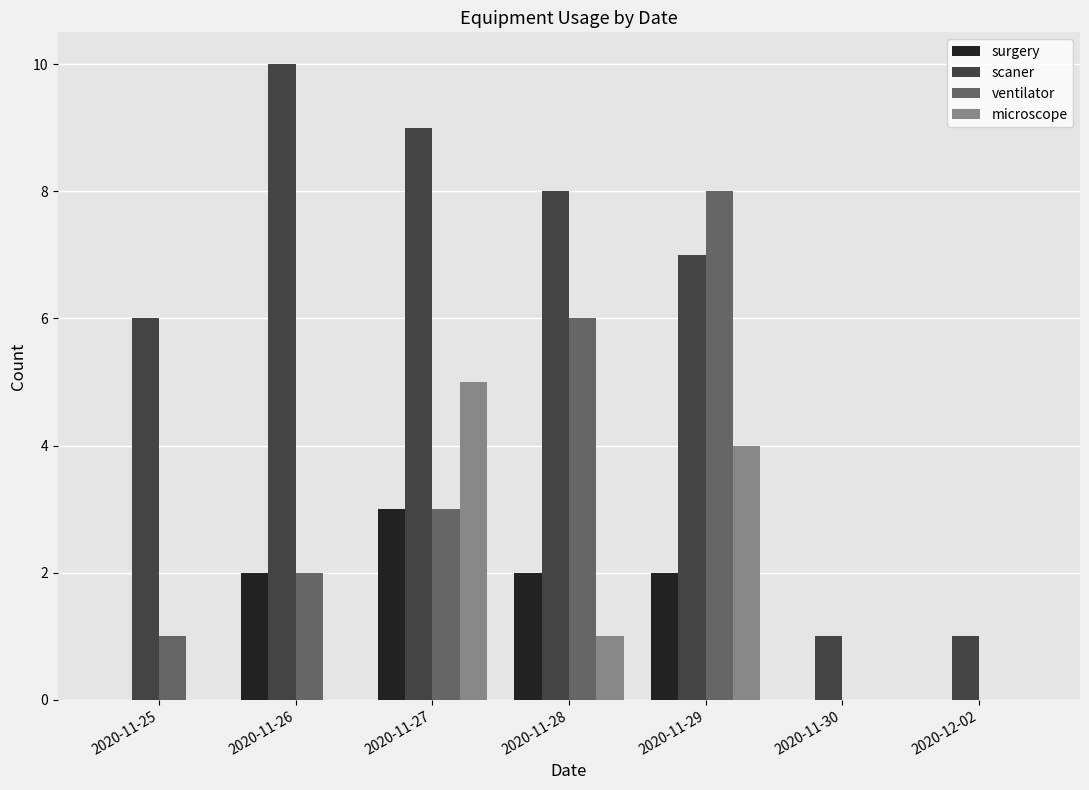

Between 2020-11-26 and 2020-11-28, which series saw the biggest shift?

ventilator